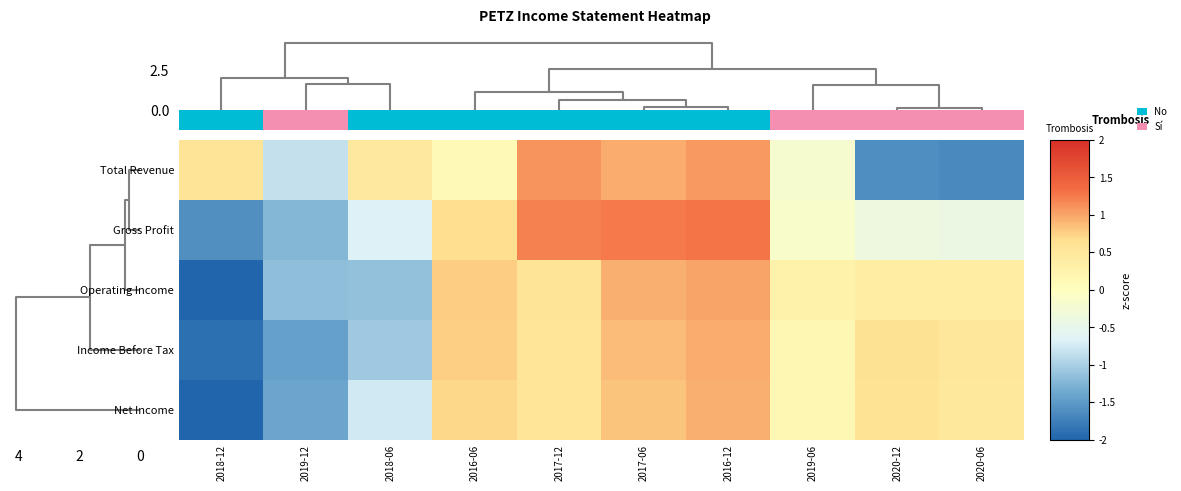

Reading left to right, extract all data points from this chart.

Total Revenue: 2018-12=0.6	2019-12=-0.8	2018-06=0.5	2016-06=0.1	2017-12=1.1	2017-06=1.0	2016-12=1.1	2019-06=-0.2	2020-12=-1.6	2020-06=-1.7
Gross Profit: 2018-12=-1.6	2019-12=-1.2	2018-06=-0.7	2016-06=0.7	2017-12=1.2	2017-06=1.3	2016-12=1.3	2019-06=-0.1	2020-12=-0.4	2020-06=-0.4
Operating Income: 2018-12=-2.0	2019-12=-1.2	2018-06=-1.1	2016-06=0.8	2017-12=0.6	2017-06=0.9	2016-12=1.0	2019-06=0.3	2020-12=0.4	2020-06=0.4
Income Before Tax: 2018-12=-1.9	2019-12=-1.4	2018-06=-1.0	2016-06=0.8	2017-12=0.5	2017-06=0.9	2016-12=1.0	2019-06=0.2	2020-12=0.6	2020-06=0.5
Net Income: 2018-12=-2.1	2019-12=-1.4	2018-06=-0.8	2016-06=0.7	2017-12=0.6	2017-06=0.8	2016-12=0.9	2019-06=0.2	2020-12=0.6	2020-06=0.5